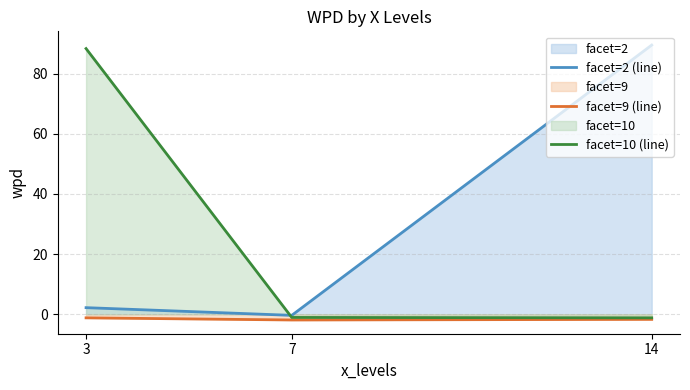

How many distinct data groups are displayed?

3